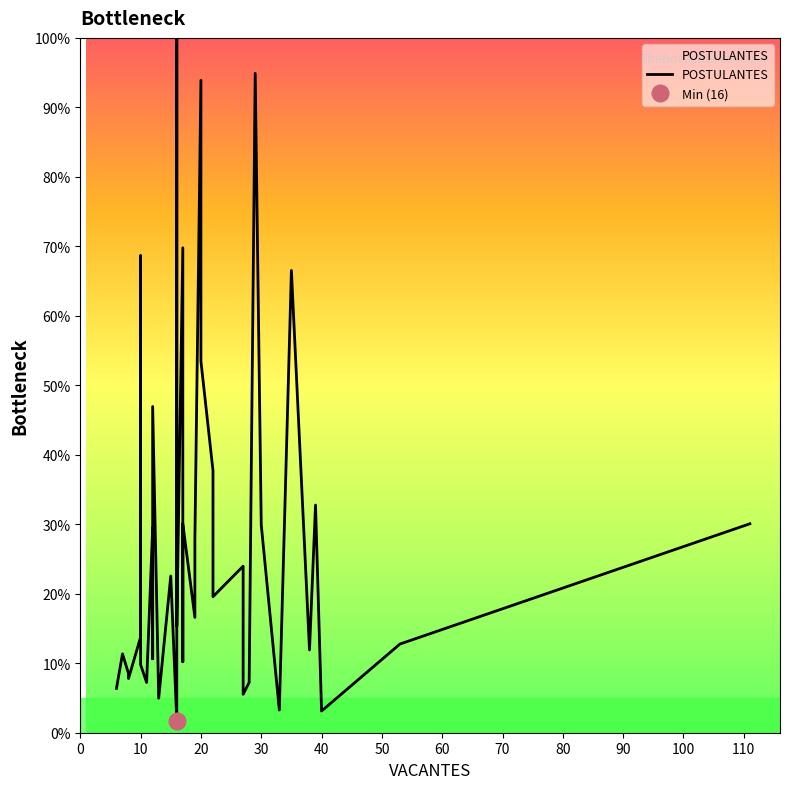

What is the value of the 38th point from the left?

3.1